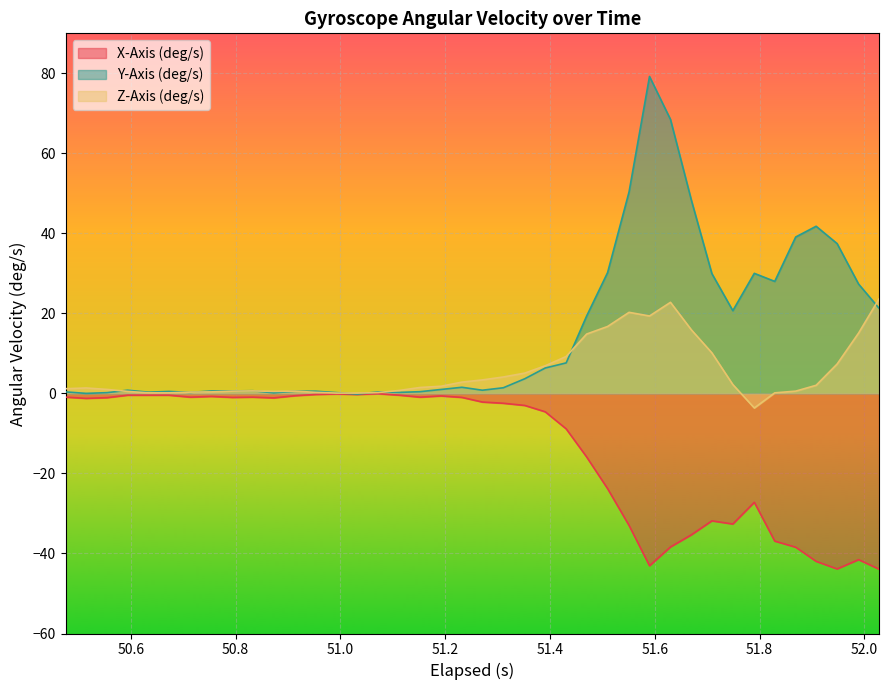

Rank the series by their average value, from highest to lowest.

Y-Axis (deg/s), Z-Axis (deg/s), X-Axis (deg/s)